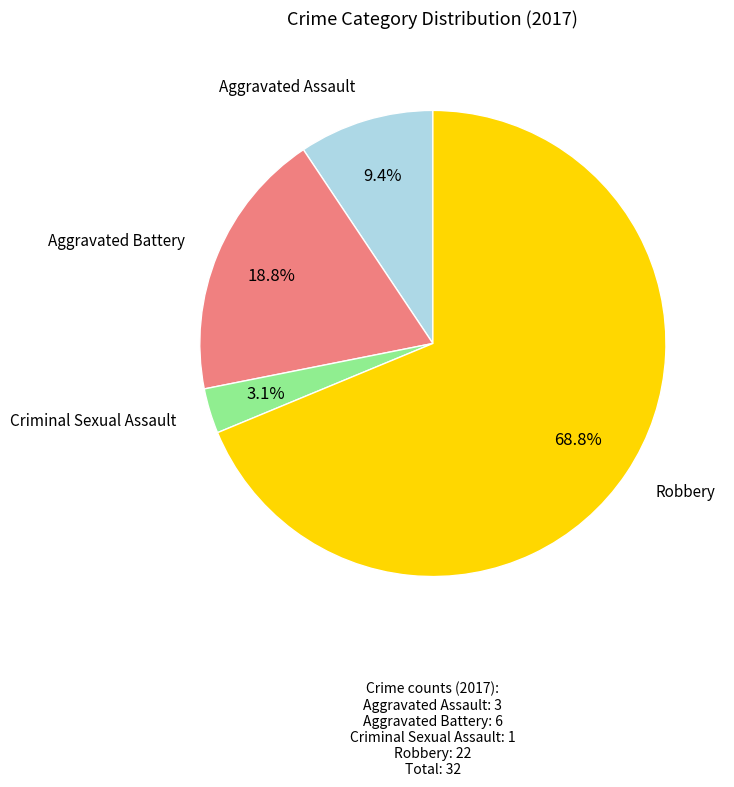

Which slice is the smallest?

Criminal Sexual Assault